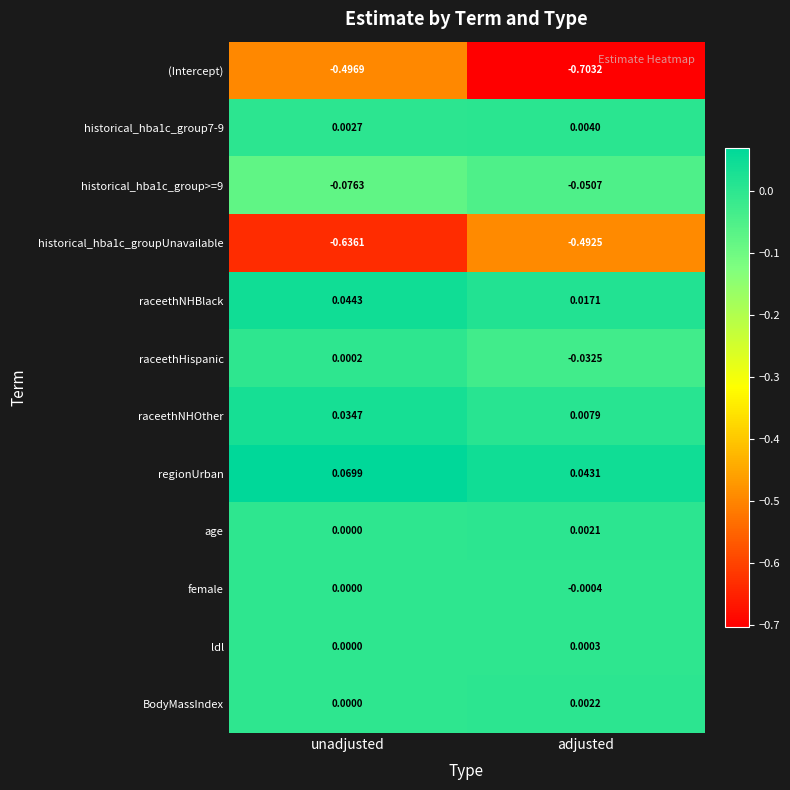

At adjusted, list the series in order from smallest to largest.

(Intercept), historical_hba1c_groupUnavailable, historical_hba1c_group>=9, raceethHispanic, female, ldl, age, BodyMassIndex, historical_hba1c_group7-9, raceethNHOther, raceethNHBlack, regionUrban